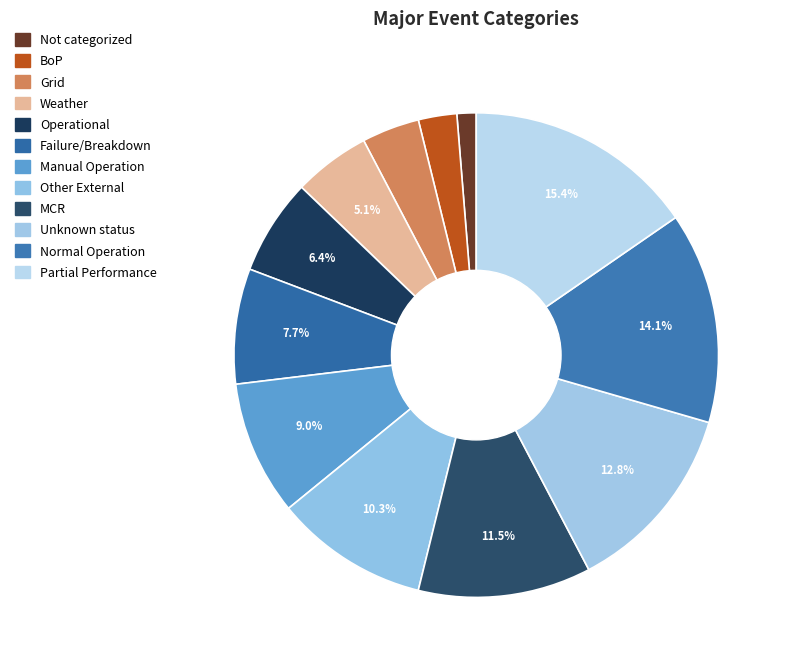

The Normal Operation slice represents 14% of the pie. True or false?

True